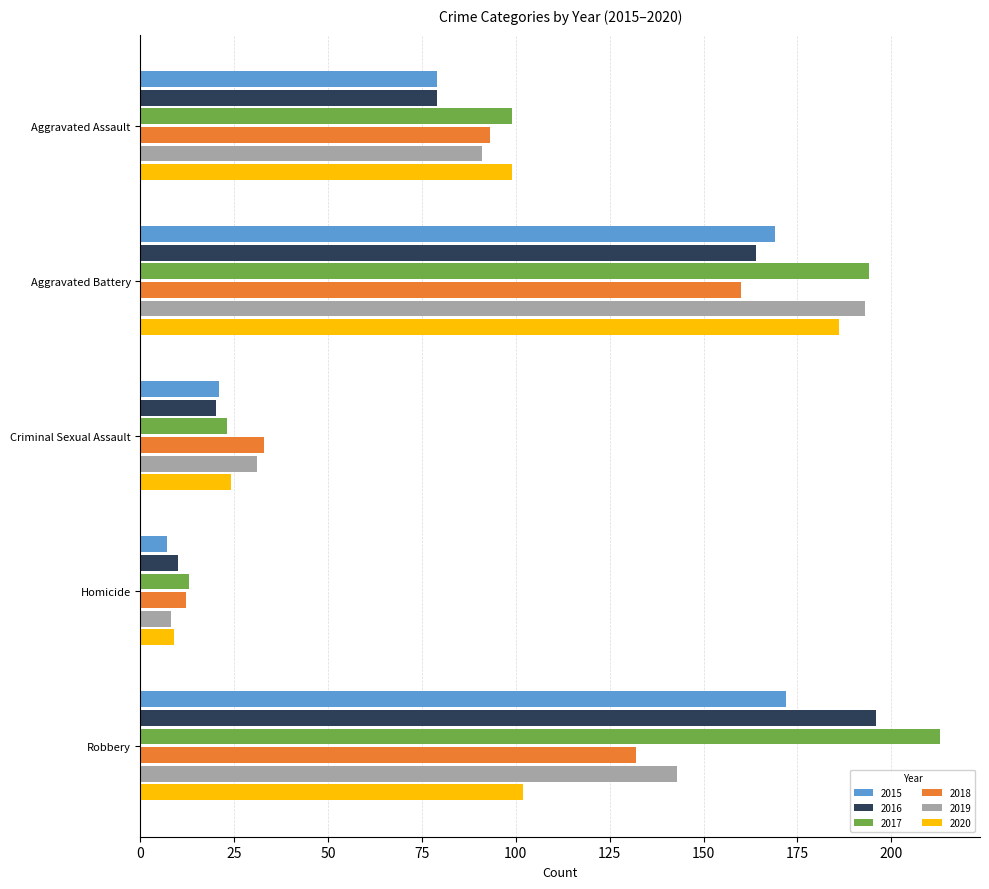

What is the minimum value shown in the chart?

7